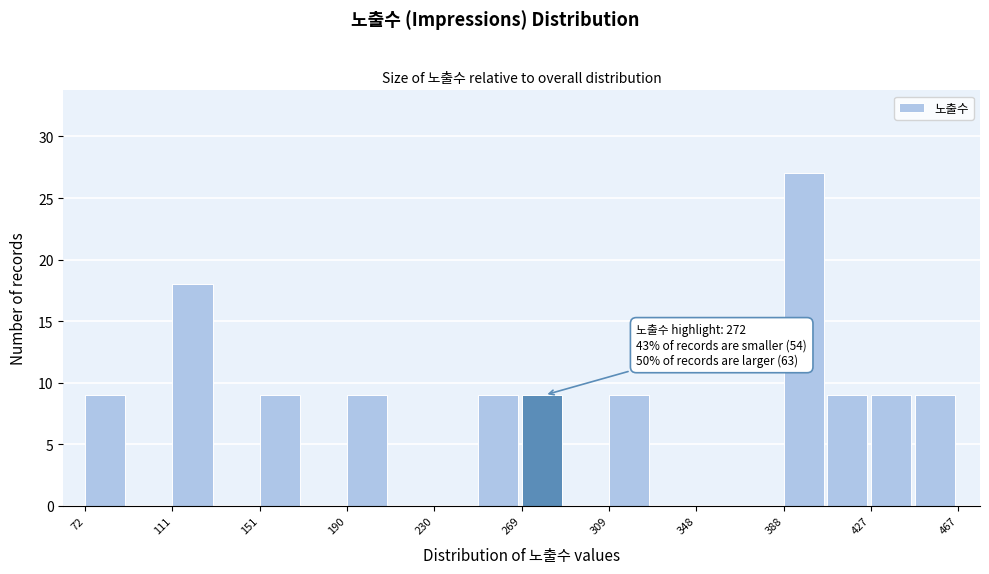

Read against the x-axis, roughly where is the centre of the tallest bar?

395